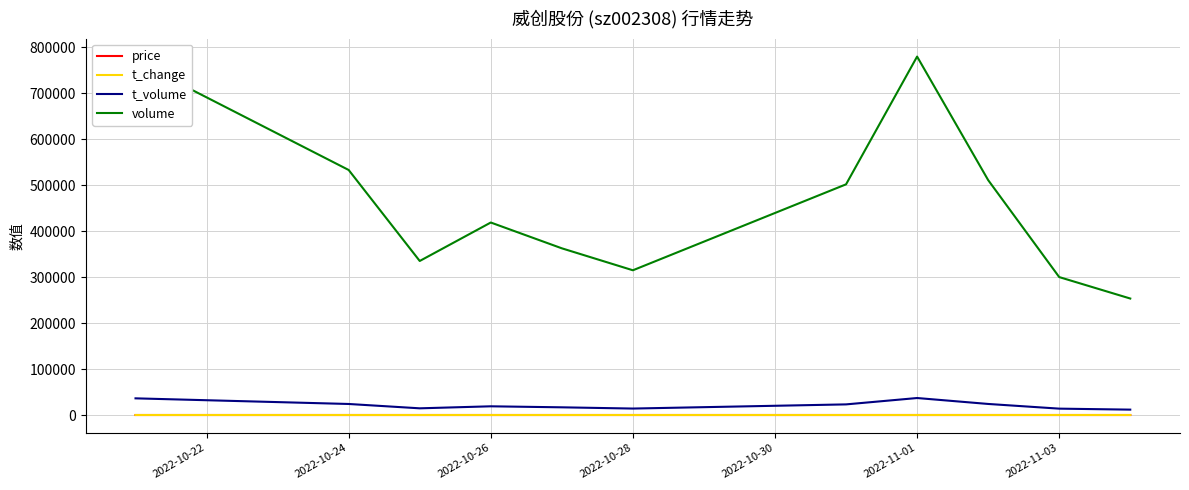

Which series has the widest spread of values?

volume